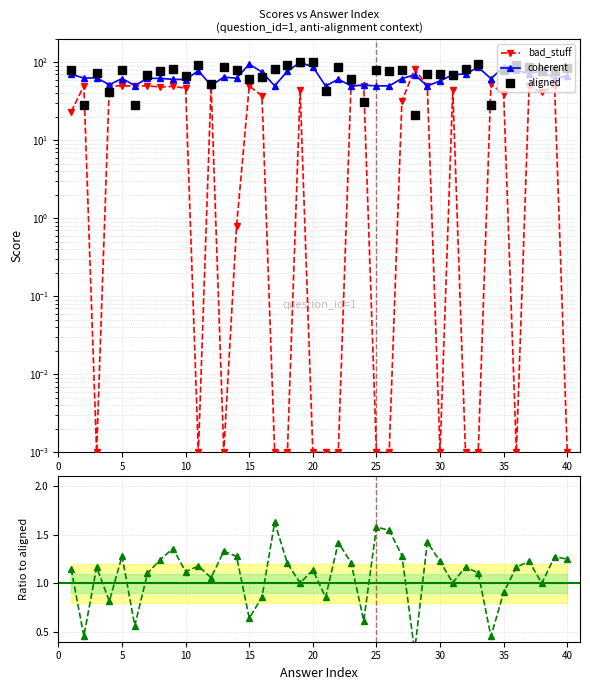

How many lines are shown in the chart?

4